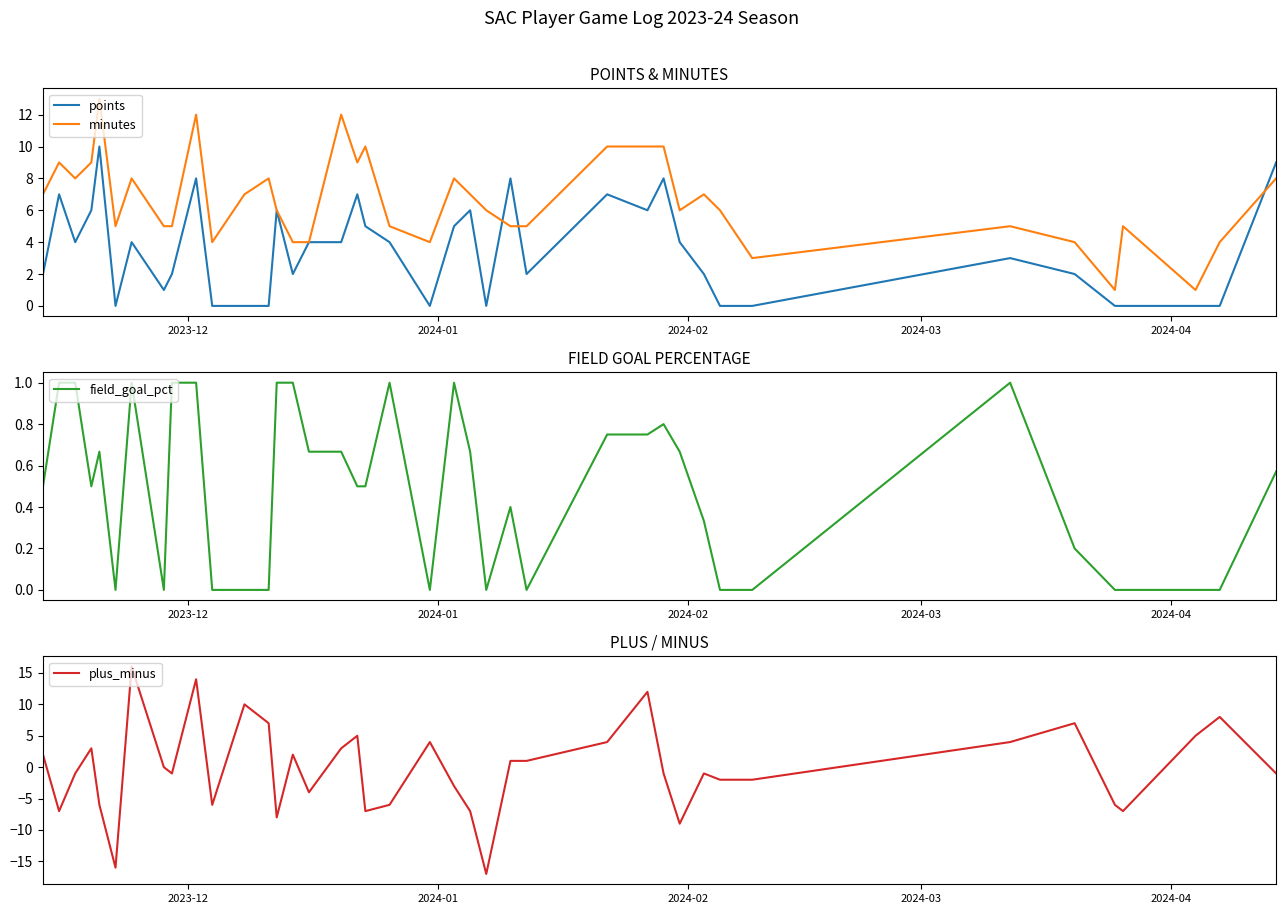

Which series has the largest total across all categories?

minutes